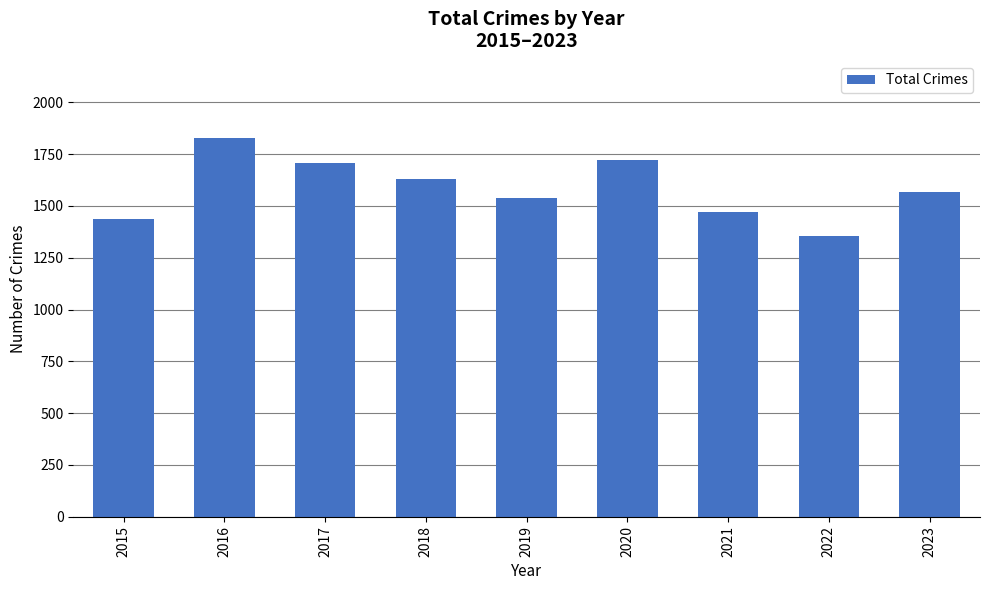

How many bars are there in total?

9